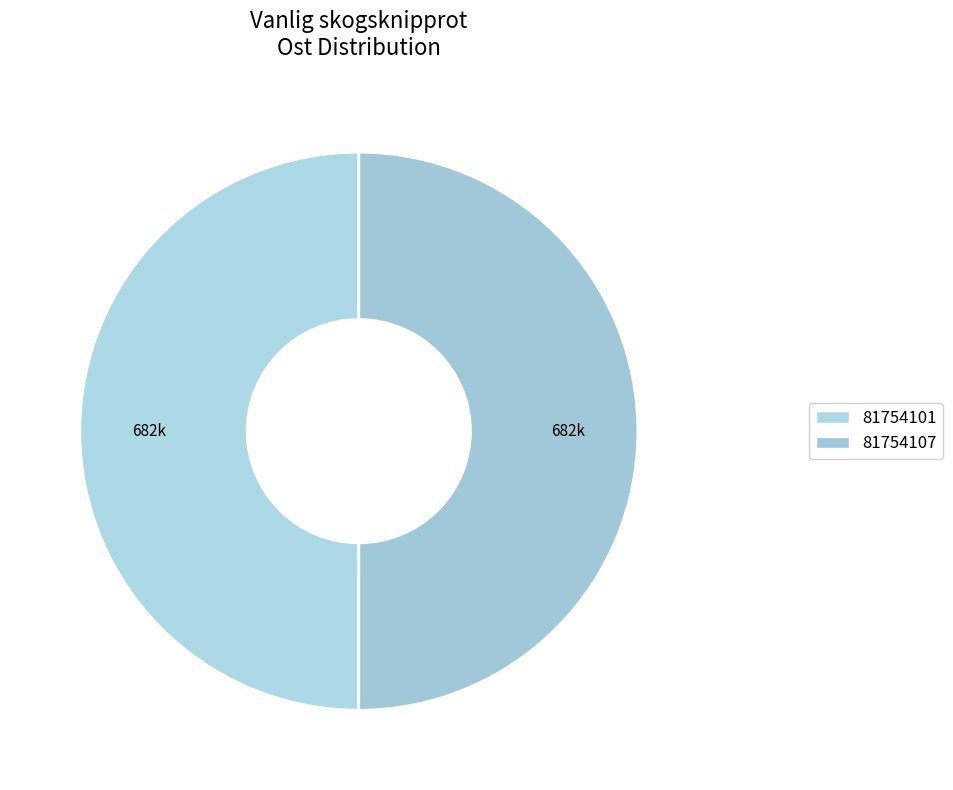

Which category has the smallest portion of the pie?

81754101